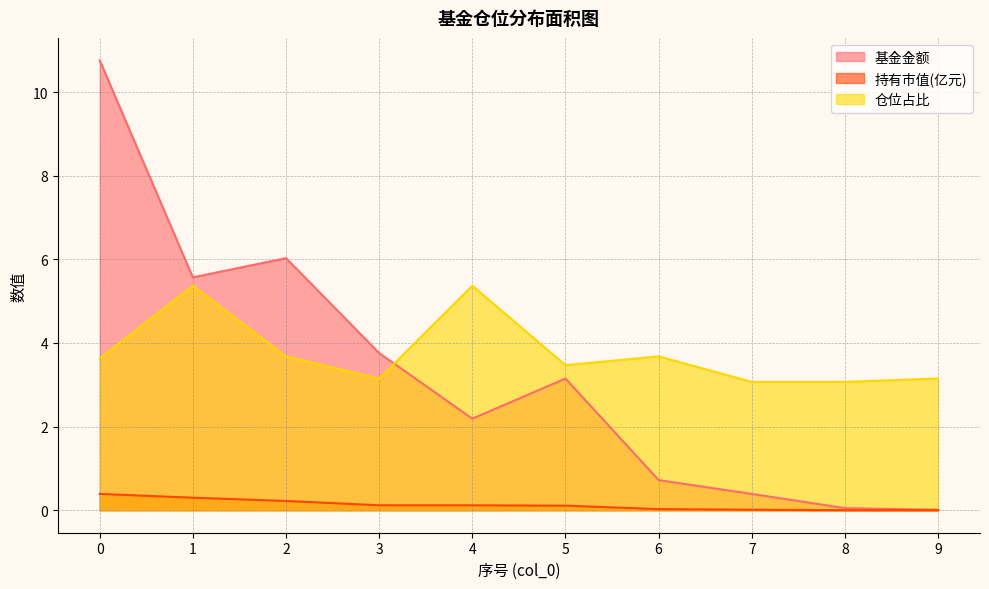

True or false: 基金金额 has more than 0 points higher than both neighbors.

True